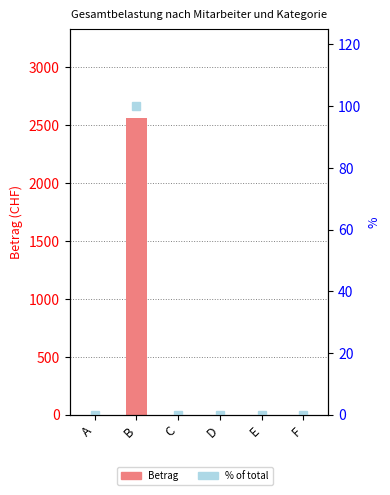

The value of Betrag at D is 0. True or false?

True